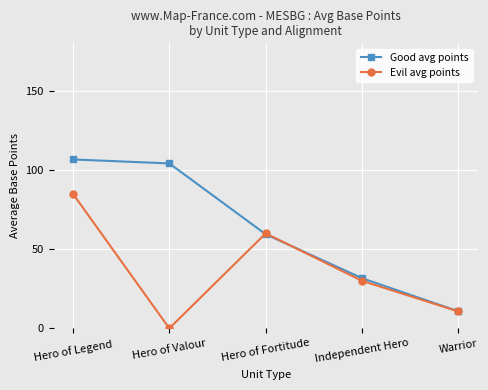

Is it true that Good avg points equals 35.1 at Hero of Fortitude?

False